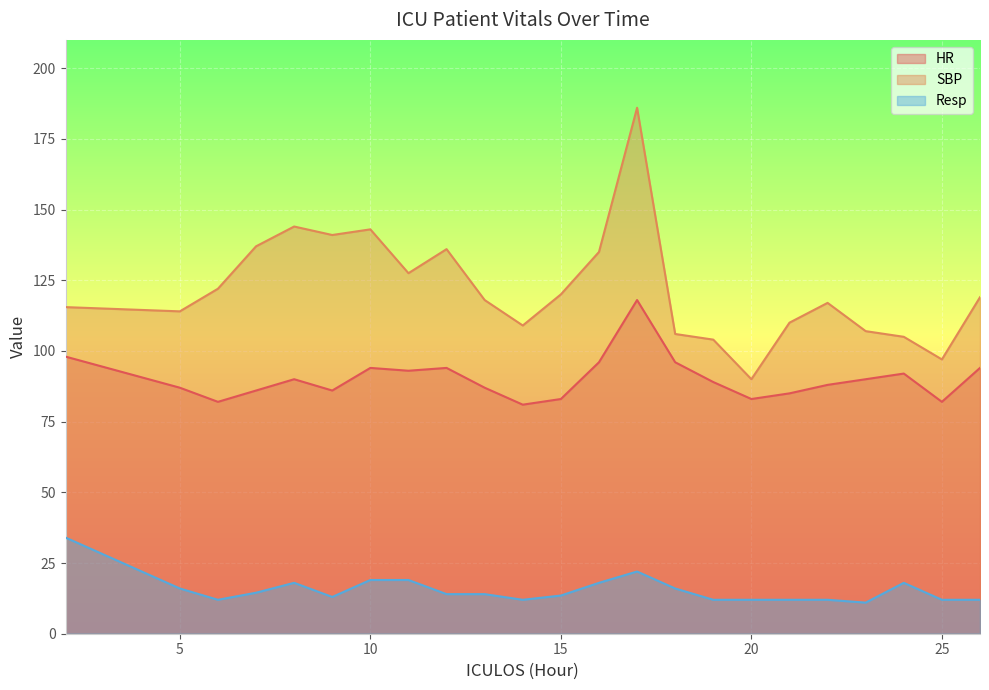

Where is SBP nearest to the value 138?

7